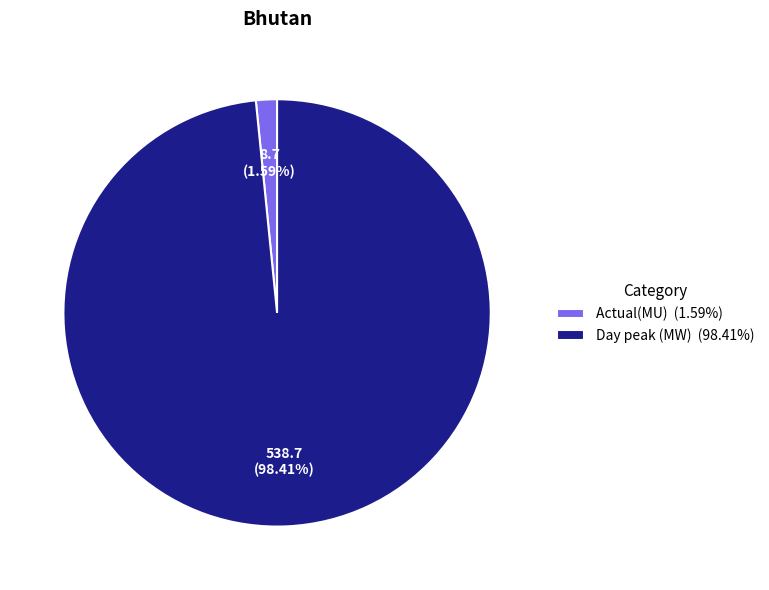

Is there any slice that represents more than half of the pie?

Yes